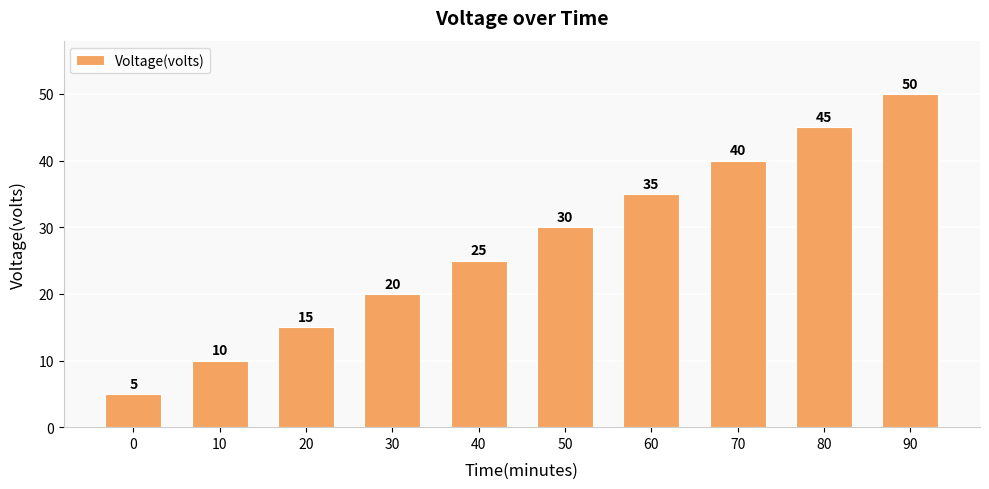

Approximately how many times larger is the value at 30 compared to 20?

1.3